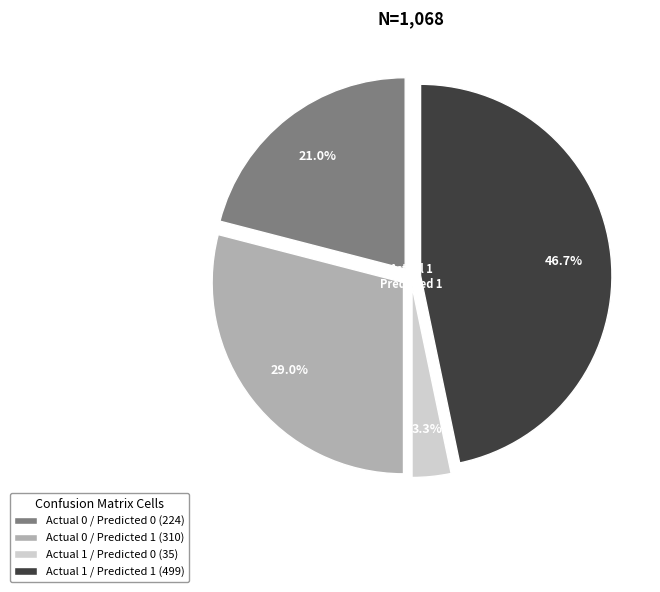

How many slices are in this pie chart?

4